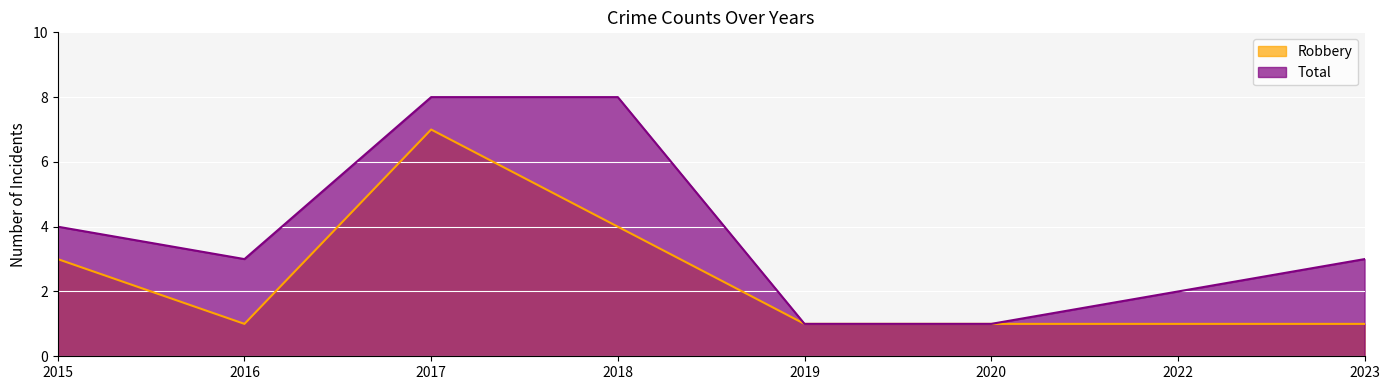

List the series in order of their peak value, lowest first.

Robbery, Total